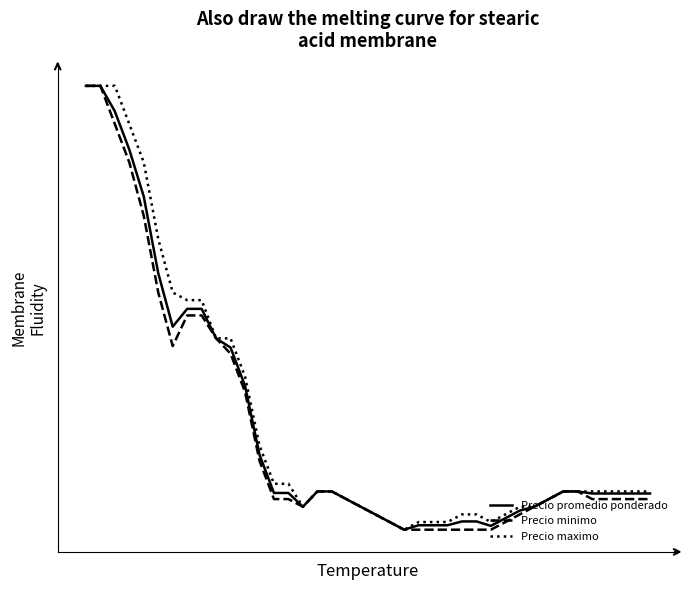

What is the maximum value for Precio promedio ponderado?

2560.0